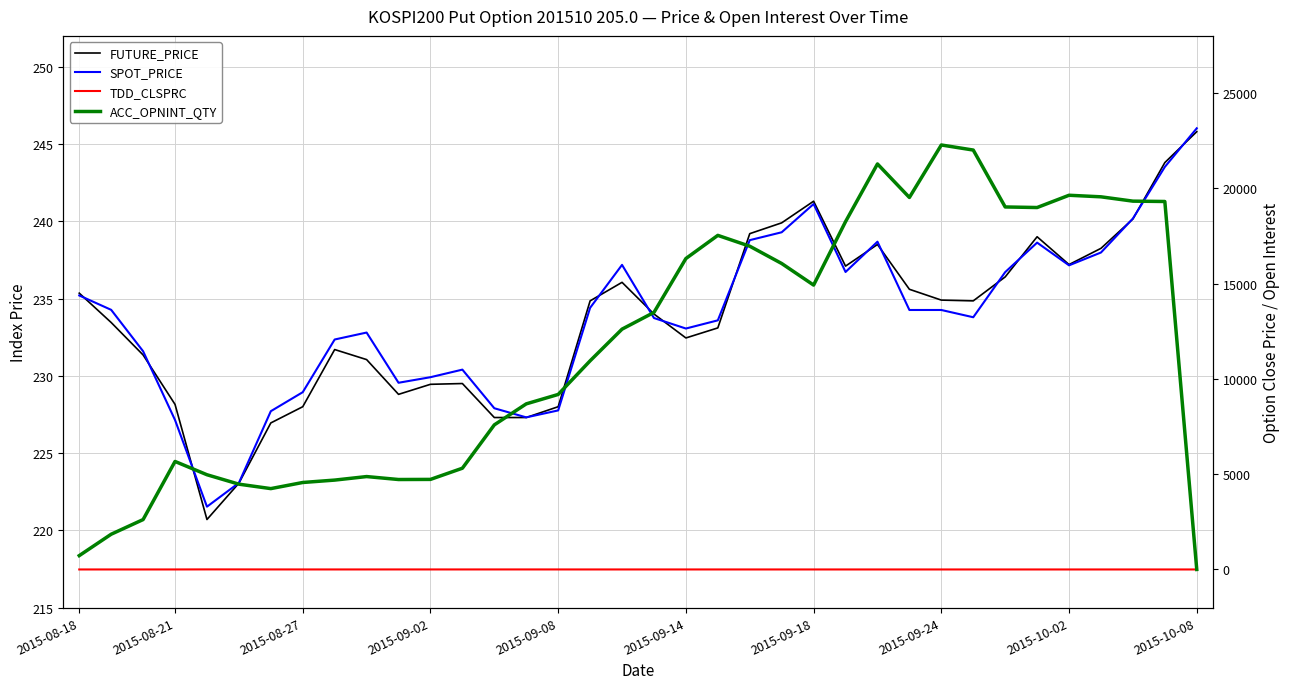

How many times do SPOT_PRICE and FUTURE_PRICE cross each other?

15